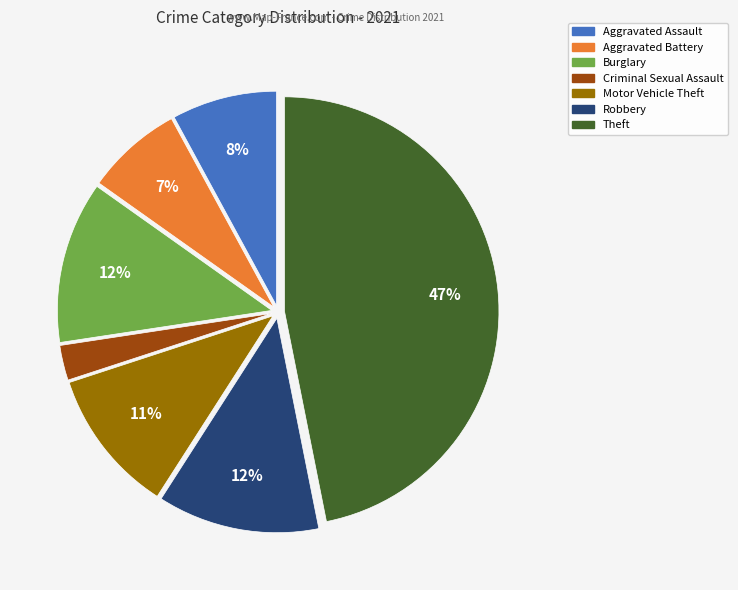

Does any single category account for the majority?

No